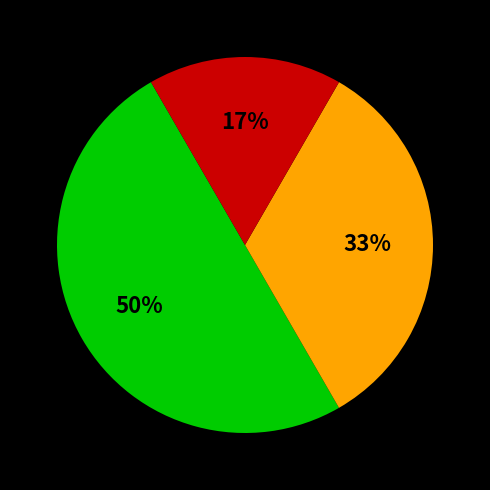

To the nearest percent, what is the difference between the largest and smallest slice percentages?

33%